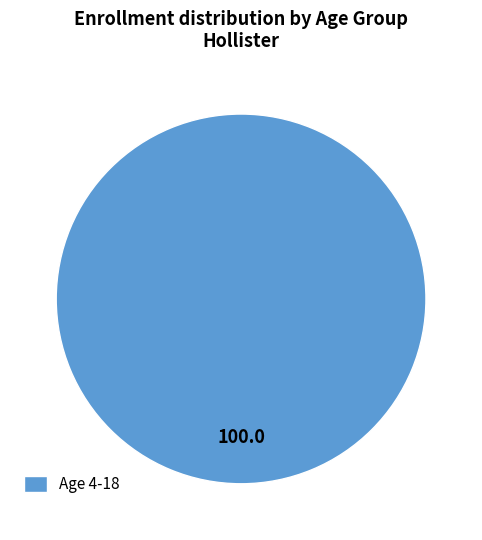

Which category accounts for the majority?

Age 4-18